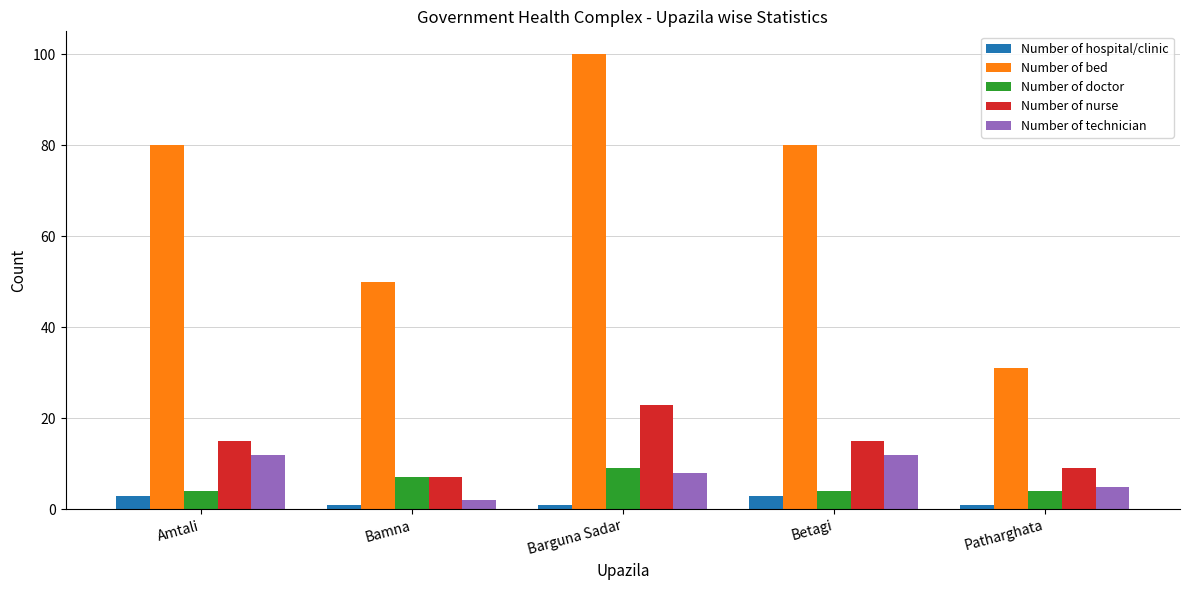

The Number of nurse series shows 20 at Betagi. True or false?

False